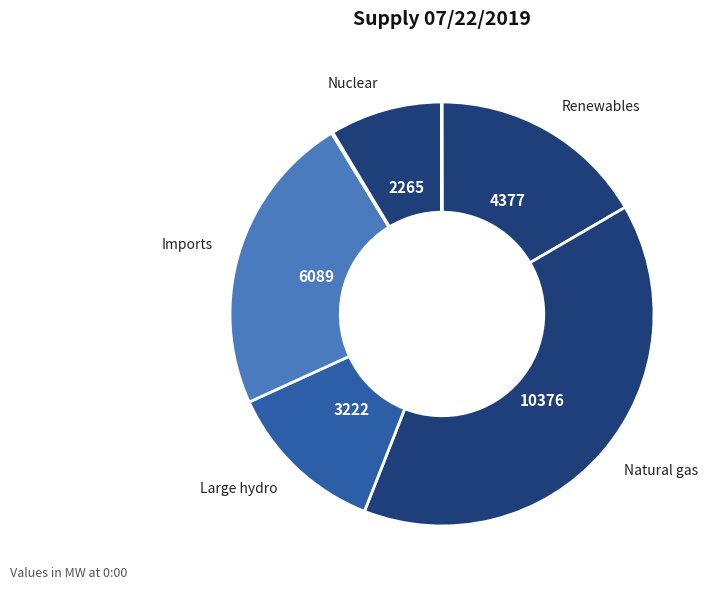

How many slices are in this pie chart?

7